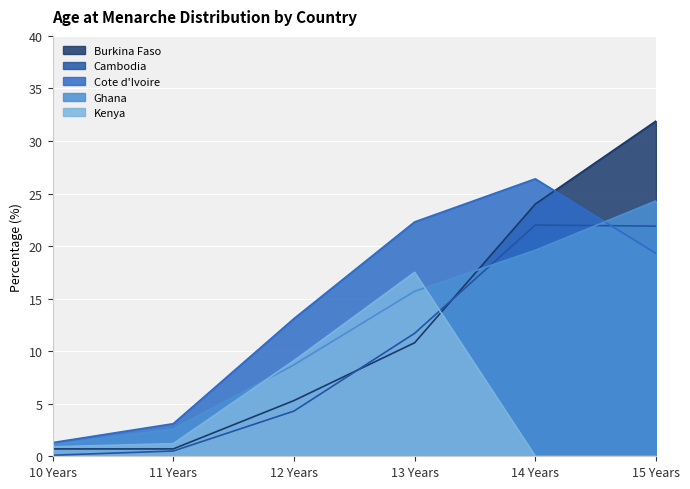

The Burkina Faso series shows 31.9 at 15 Years. True or false?

True